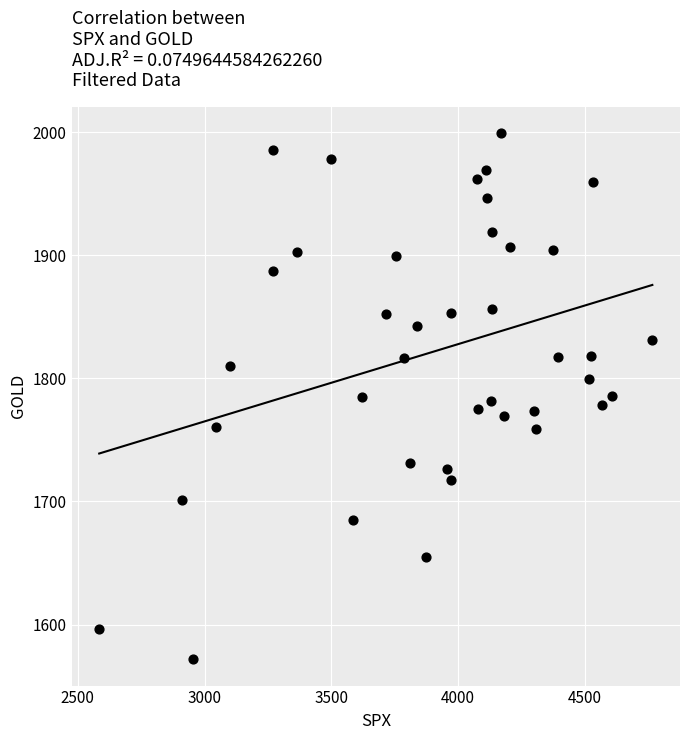

What is the range of Y values (max minus min)?

427.3